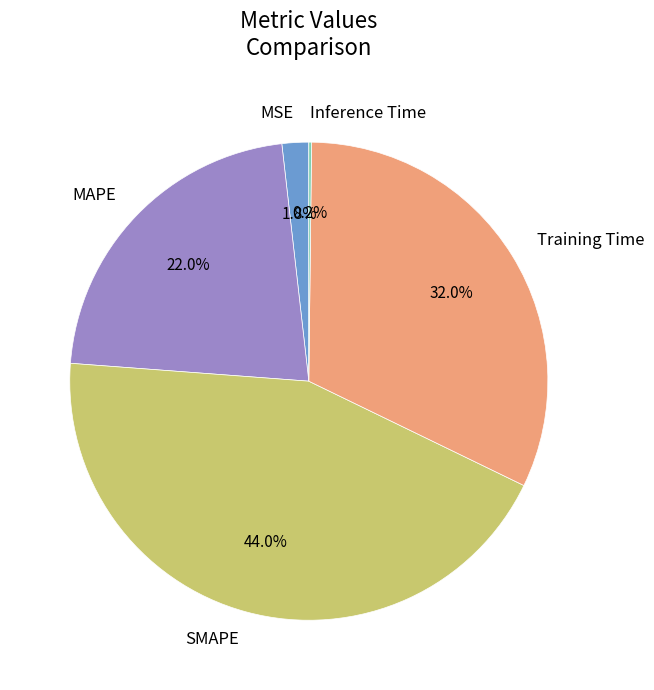

What is the largest slice in the pie chart?

SMAPE